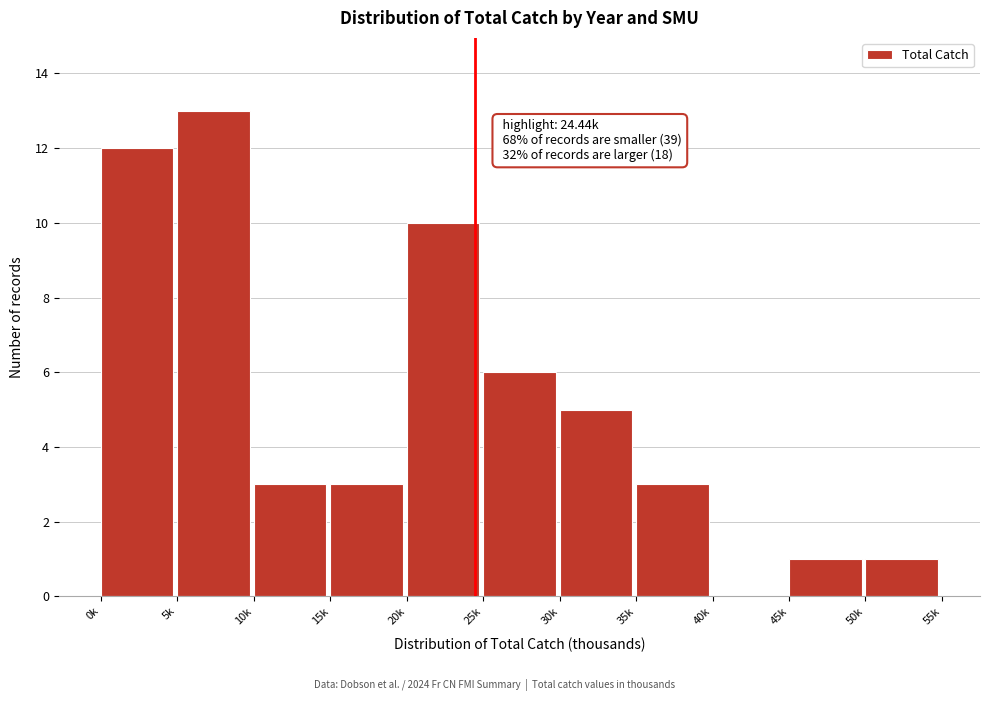

Reading right to left, list all the values displayed in this chart.

50k=1	45k=1	40k=0	35k=3	30k=5	25k=6	20k=10	15k=3	10k=3	5k=13	0k=12